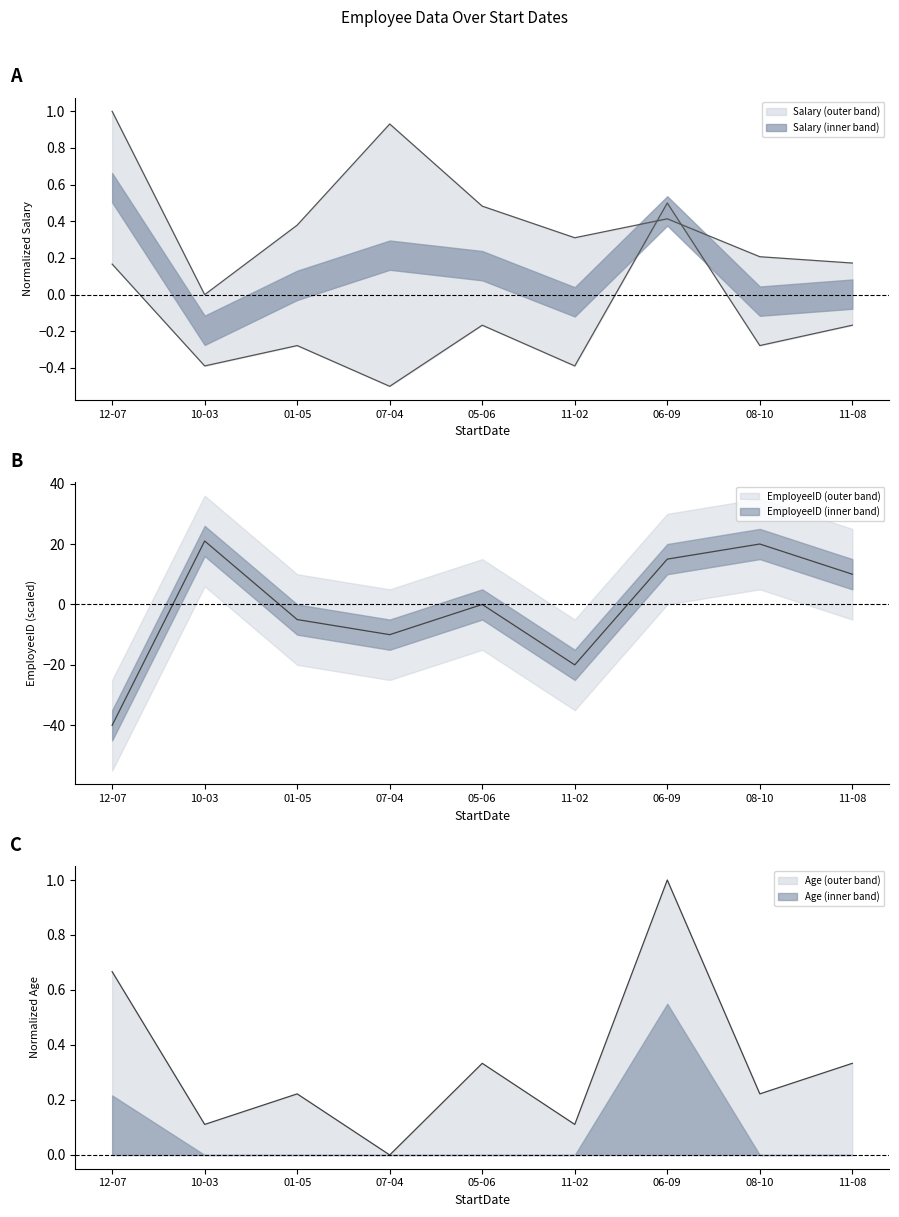

What is the difference between the maximum and minimum values in the Age series?

1.0